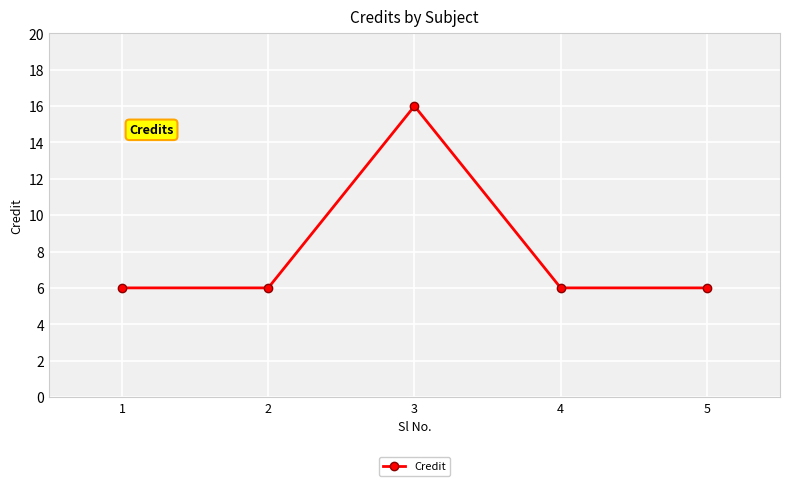

What is the greatest value displayed?

16